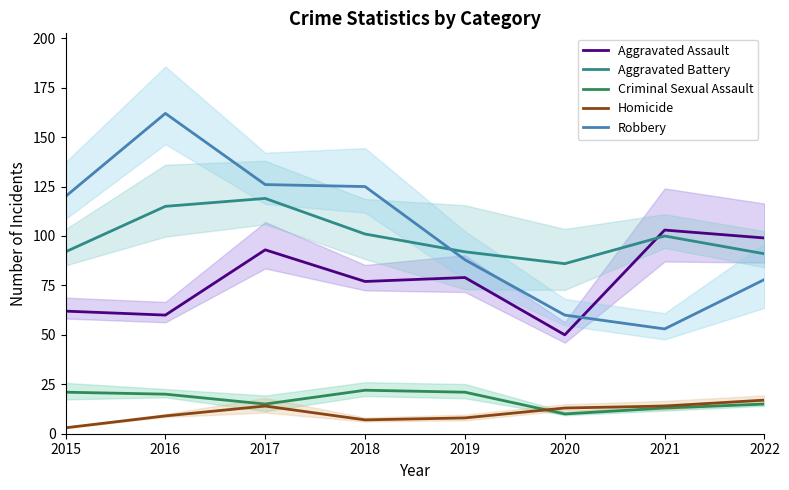

How many lines are shown in the chart?

5